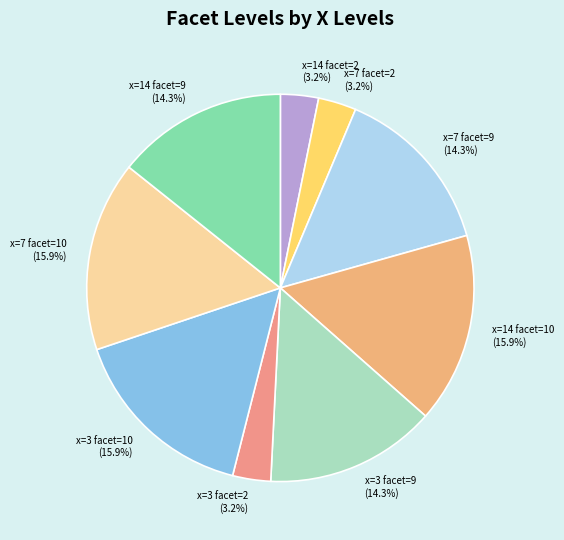

How many segments does this pie chart have?

9